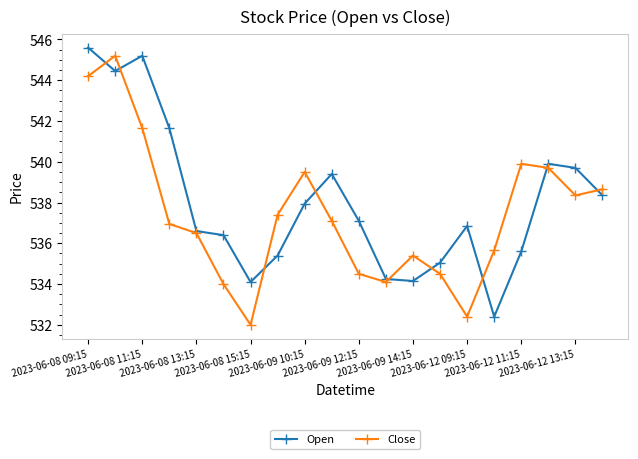

Is this an area chart (filled region under the line)?

No